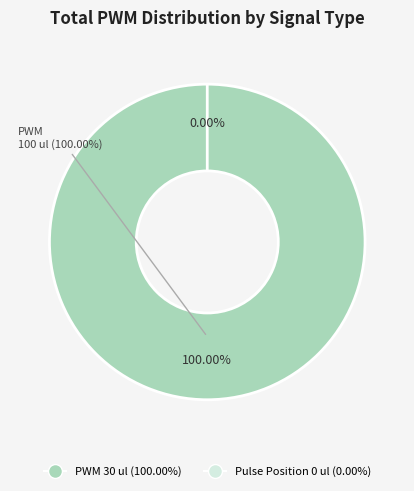

Rank the categories by value from lowest to highest.

Pulse Position (0 ul), PWM (30 ul)